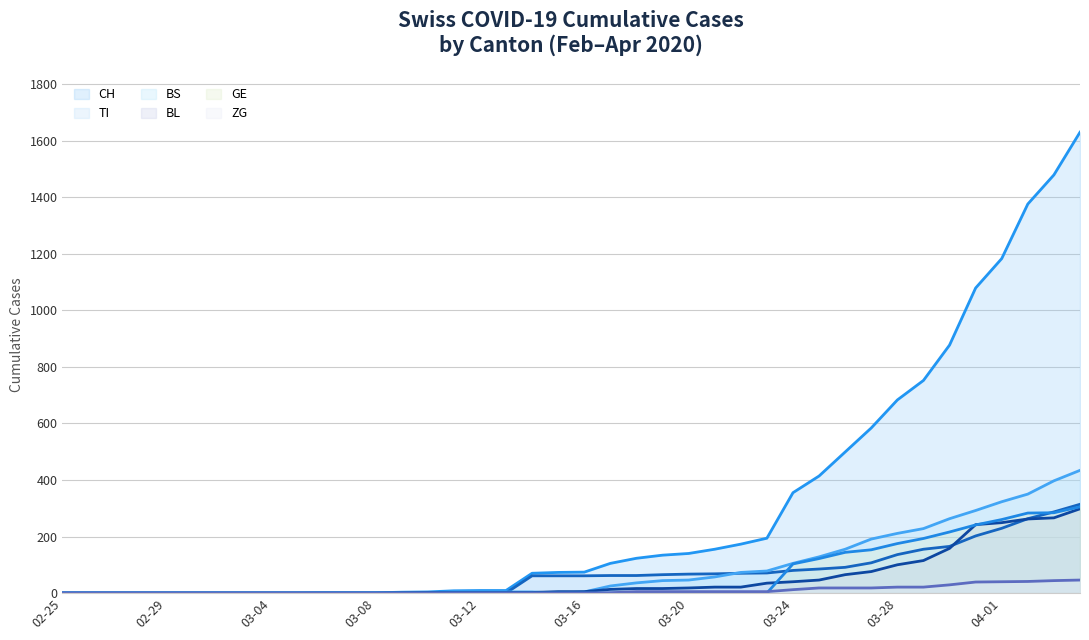

Does the chart have visible grid lines?

Yes